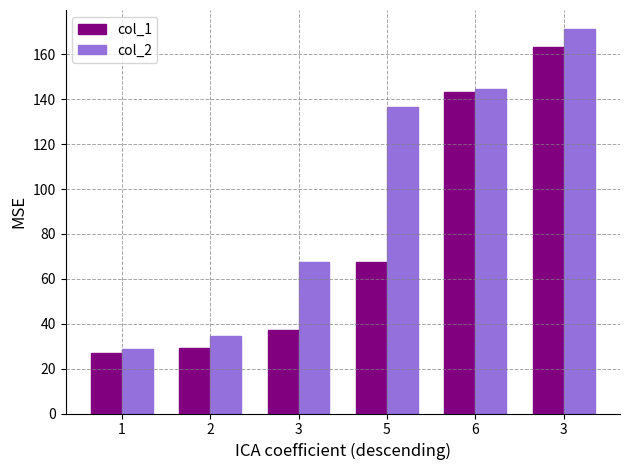

What is the sum of all col_1 values?

467.6